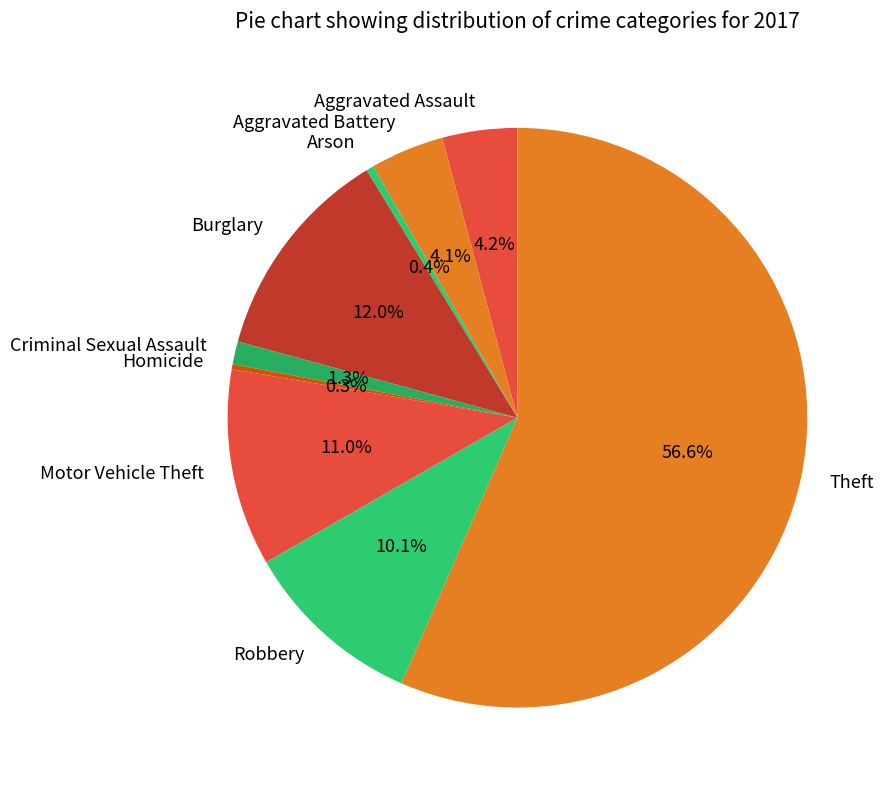

Count the number of slices in the pie.

9